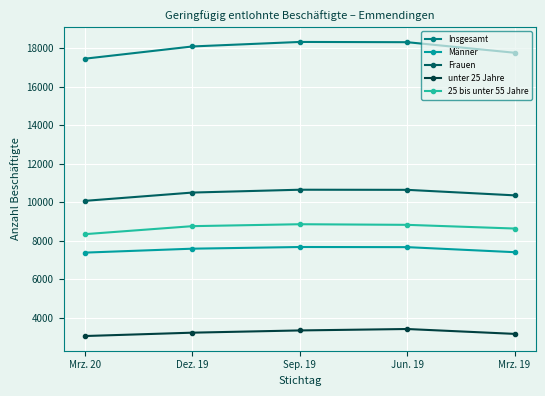

What is the smallest value displayed?

3052